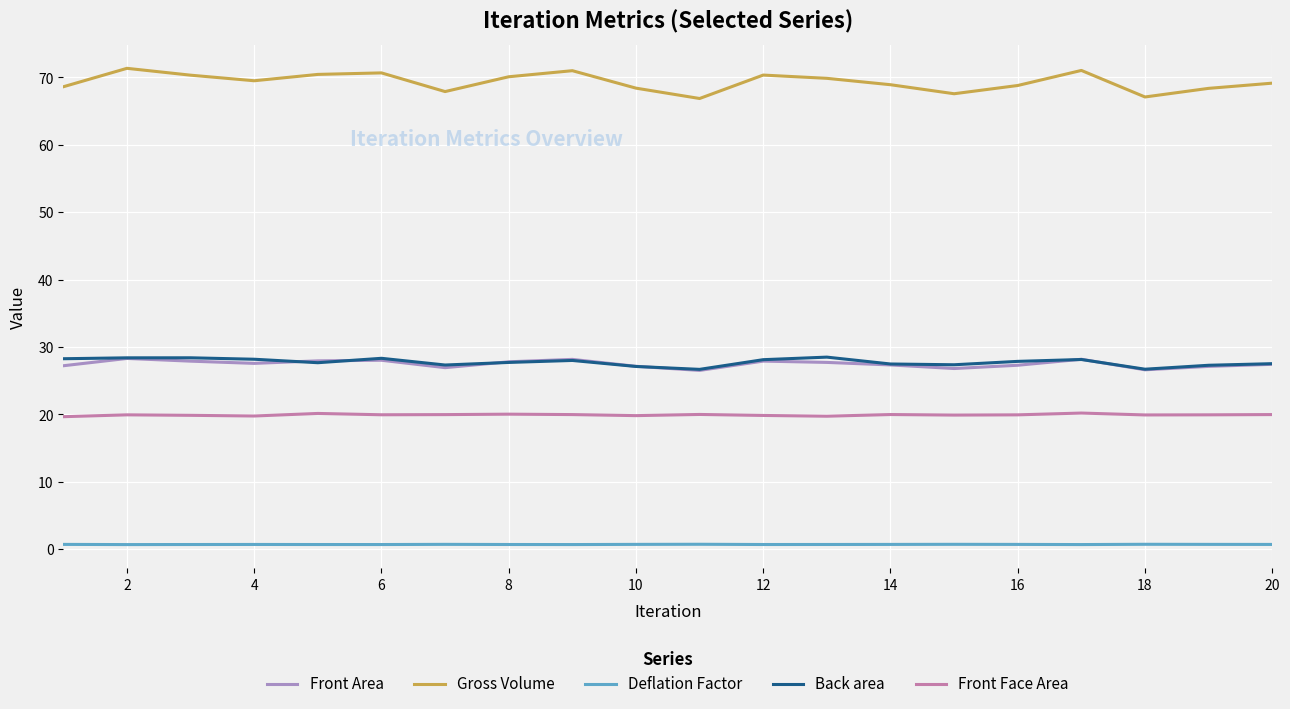

What is the lowest value of the Front Face Area series?

19.7